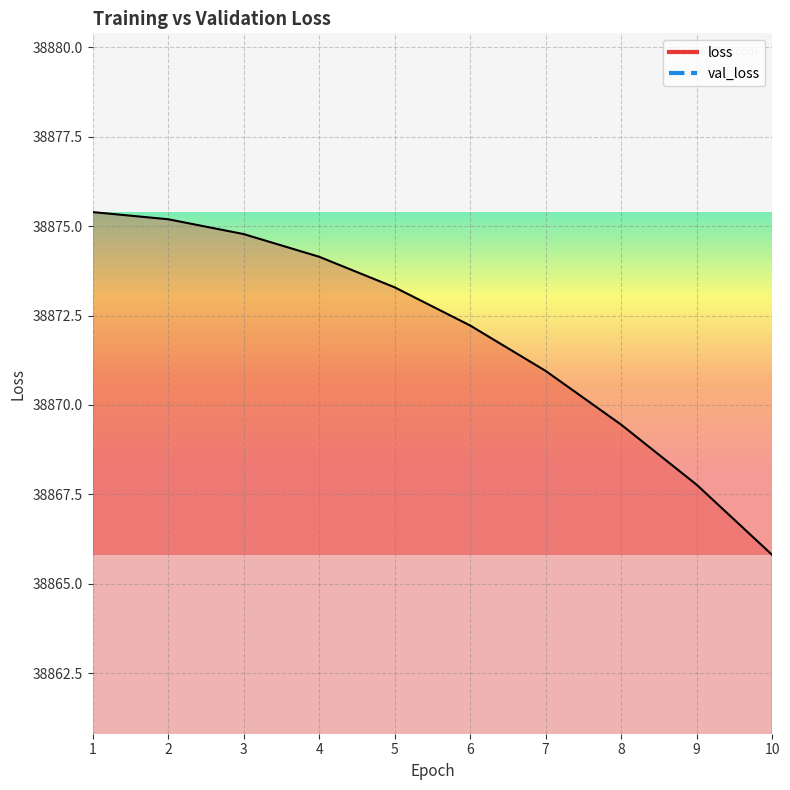

Which series has the largest total across all categories?

loss